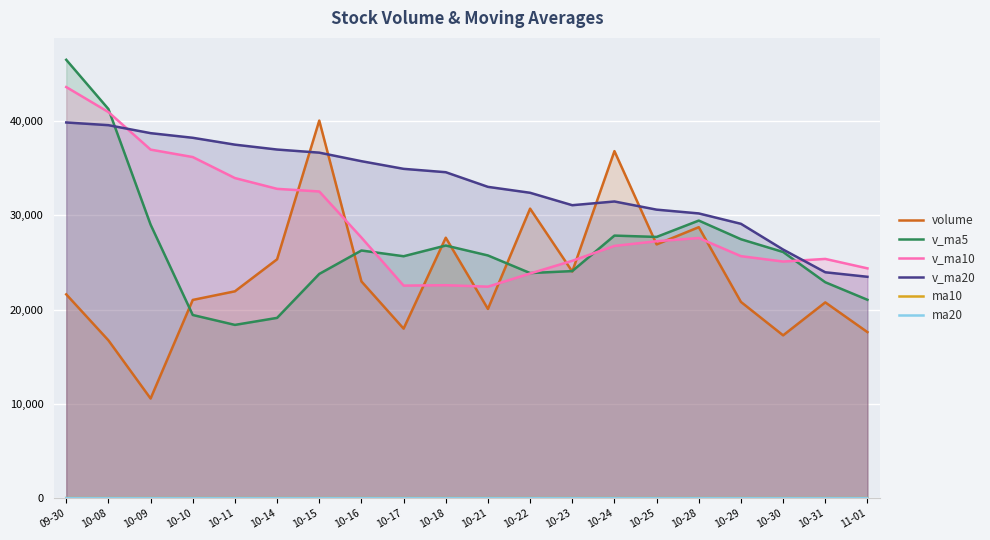

What are all the series names shown in the legend?

volume, v_ma5, v_ma10, v_ma20, ma10, ma20